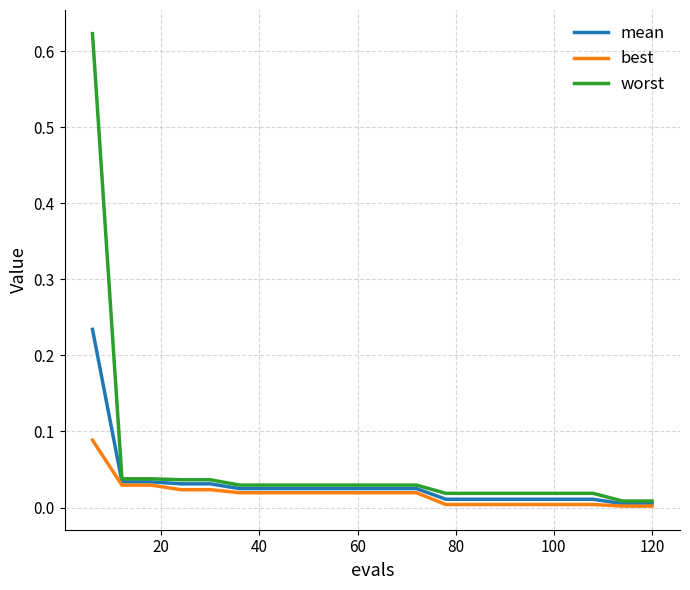

Rank the series by their maximum value, from highest to lowest.

worst, mean, best